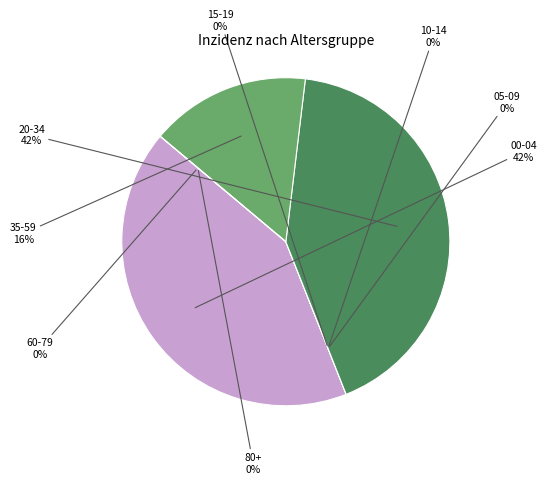

What percentage do 60-79 and 20-34 together represent?

42.1%